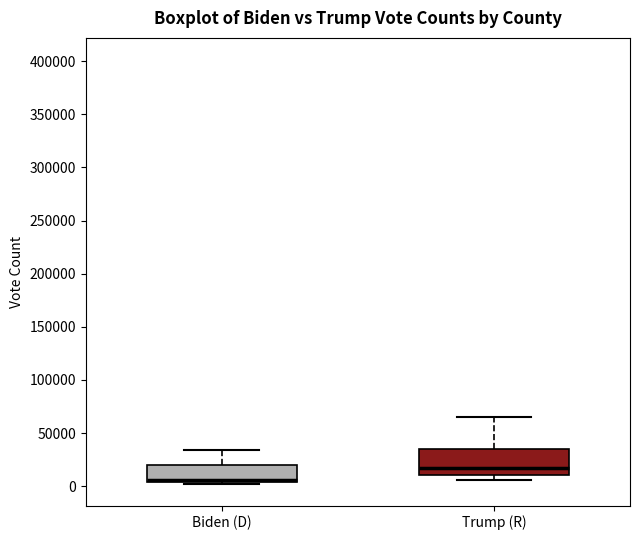

Reading left to right, transcribe this box plot: for each box, give where its median line is, the range the box spans, and where its two whiskers end, as read against the y-axis. The values are not printed on the chart, so give them approximately, as read against the axis.

Biden (D): median 5000 (just above the box's lower edge), box 5000 to 20000, whiskers 0 to 35000
Trump (R): median 20000, box 10000 to 35000, whiskers 5000 to 65000